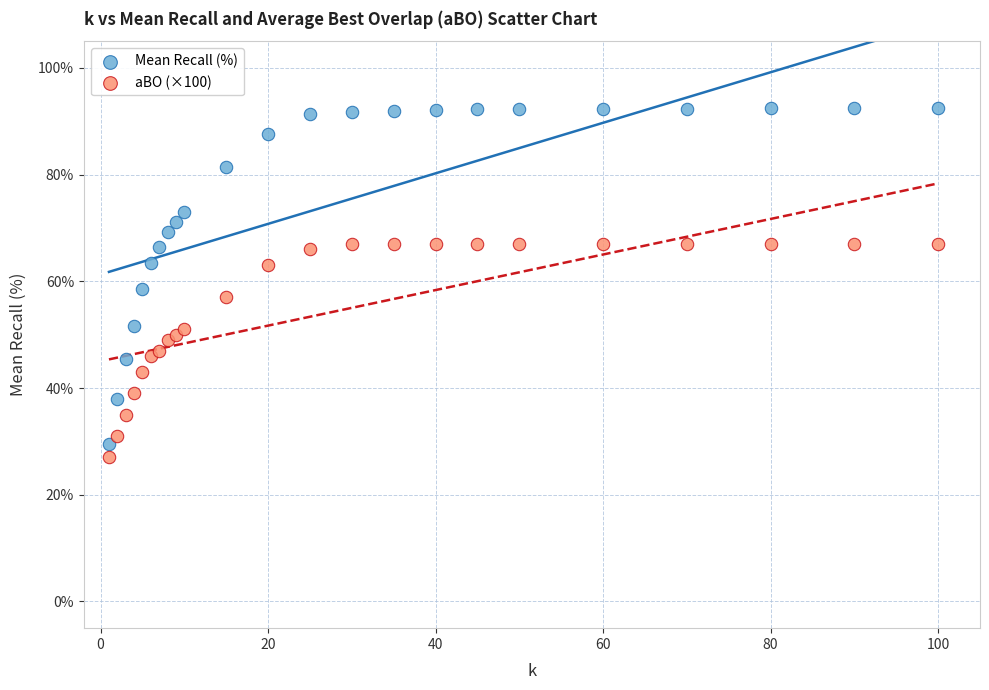

What are all the series names shown in the legend?

Mean Recall (%), aBO (×100)